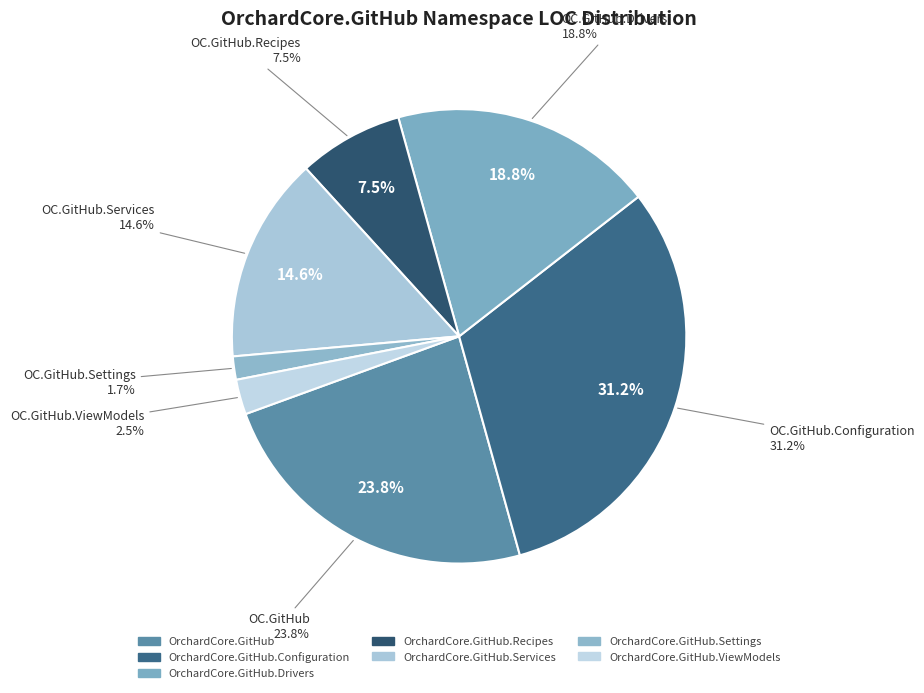

The OrchardCore.GitHub.Services slice represents 2% of the pie. True or false?

False